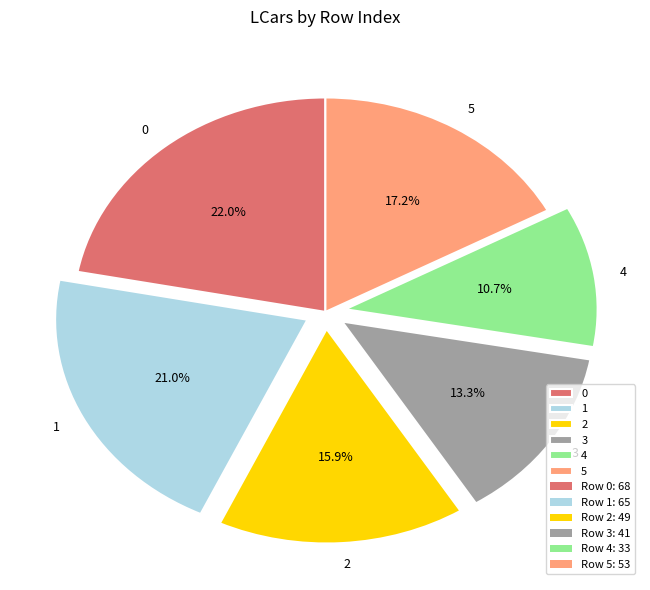

How many segments does this pie chart have?

6